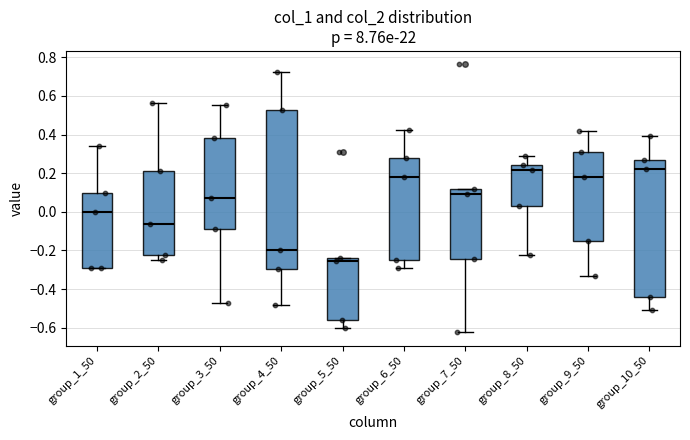

Reading left to right, transcribe this box plot: for each box, give where its median line is, the range the box spans, and where its two whiskers end, as read against the y-axis. The values are not printed on the chart, so give them approximately, as read against the axis.

group_1_50: median 0.00, box -0.30 to 0.10, whiskers -0.30 to 0.34
group_2_50: median -0.06, box -0.22 to 0.22, whiskers -0.26 to 0.56
group_3_50: median 0.08, box -0.08 to 0.38, whiskers -0.48 to 0.56
group_4_50: median -0.20, box -0.30 to 0.52, whiskers -0.48 to 0.72
group_5_50: median -0.26, box -0.56 to -0.24, whiskers -0.60 to -0.24
group_6_50: median 0.18, box -0.24 to 0.28, whiskers -0.30 to 0.42
group_7_50: median 0.10, box -0.24 to 0.12, whiskers -0.62 to 0.12
group_8_50: median 0.22, box 0.02 to 0.24, whiskers -0.22 to 0.28
group_9_50: median 0.18, box -0.14 to 0.32, whiskers -0.32 to 0.42
group_10_50: median 0.22, box -0.44 to 0.28, whiskers -0.50 to 0.40